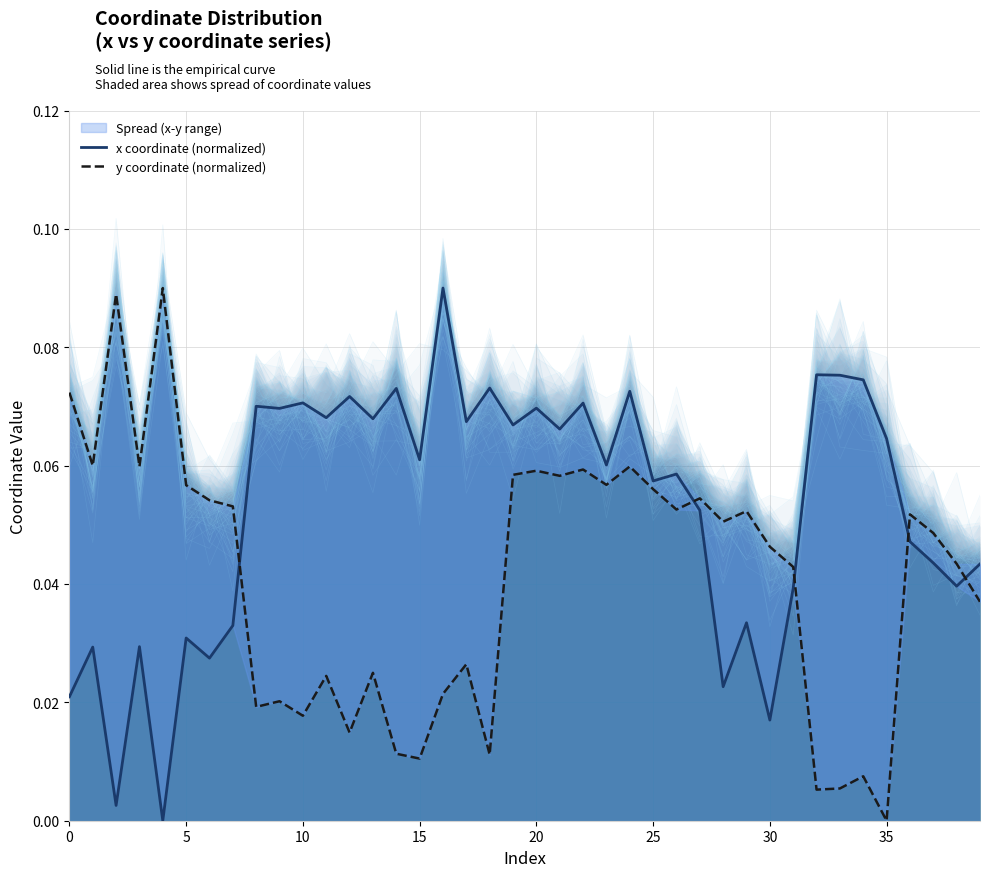

Which category has the highest value in the x coordinate (normalized) series?

16